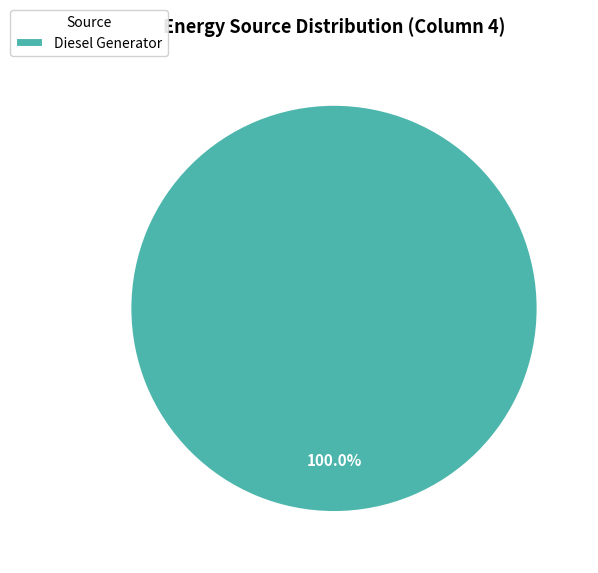

Does any single category account for the majority?

Yes